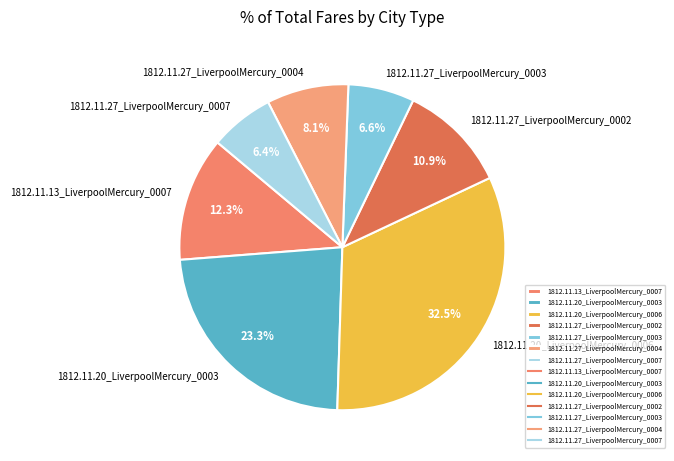

Is there any slice that represents more than half of the pie?

No